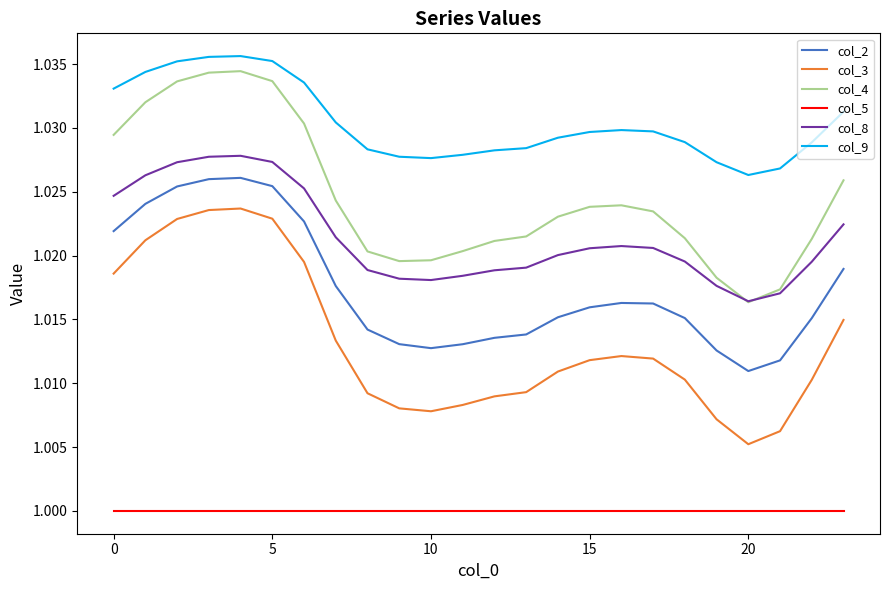

Which series has the widest spread of values?

col_3